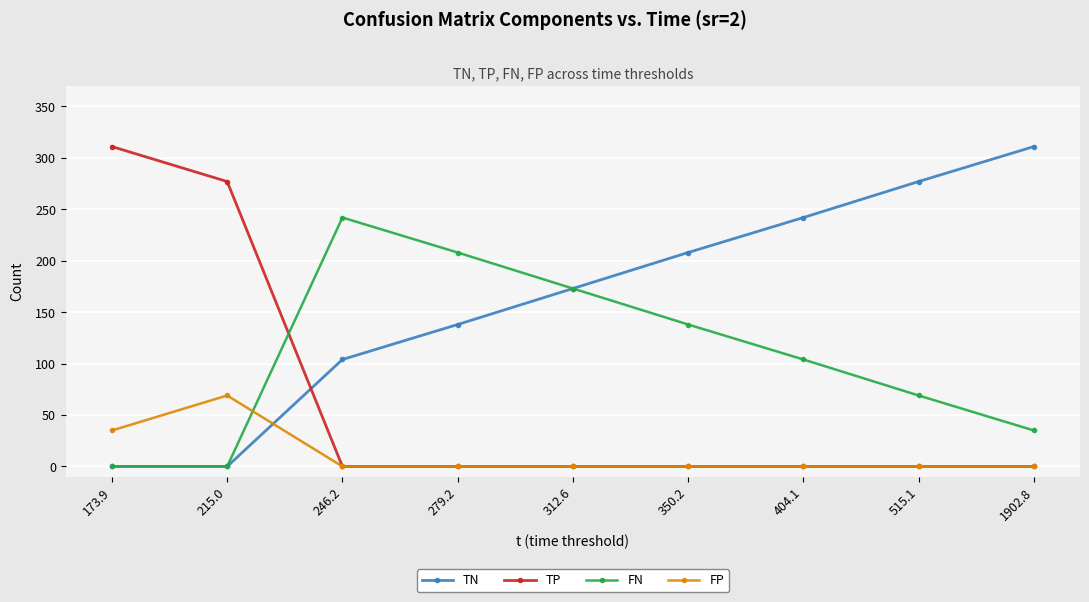

Where do TN and TP first cross each other?

215.0 and 246.2